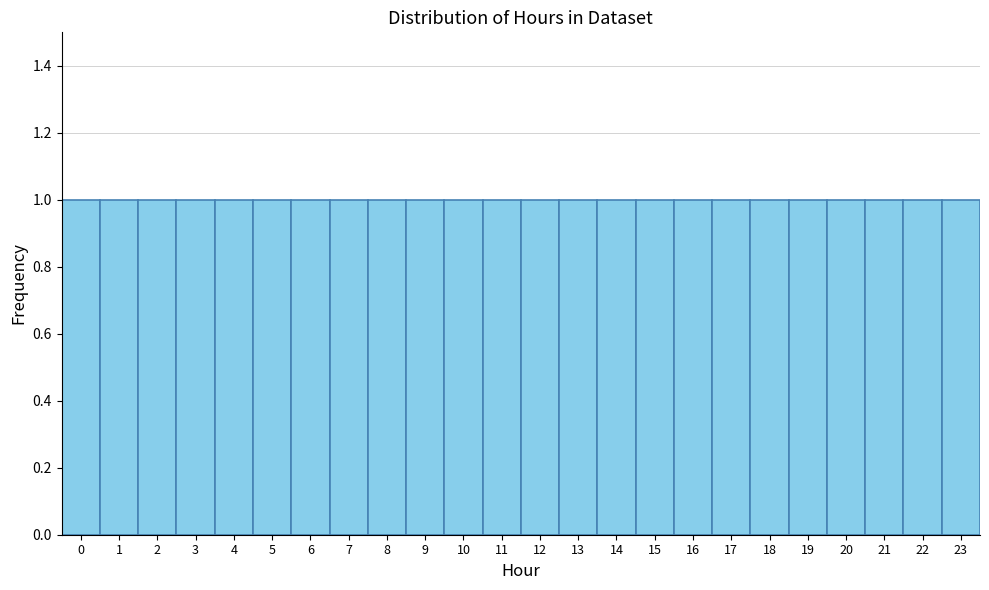

Reading left to right, transcribe this chart: for each bar, give the range it covers on the x-axis and its height. The values are not printed on the chart, so give them approximately, as read against the axis.

-0.5 to 0.5: 1
0.5 to 1.5: 1
1.5 to 2.5: 1
2.5 to 3.5: 1
3.5 to 4.5: 1
4.5 to 5.5: 1
5.5 to 6.5: 1
6.5 to 7.5: 1
7.5 to 8.5: 1
8.5 to 9.5: 1
9.5 to 10.5: 1
10.5 to 11.5: 1
11.5 to 12.5: 1
12.5 to 13.5: 1
13.5 to 14.5: 1
14.5 to 15.5: 1
15.5 to 16.5: 1
16.5 to 17.5: 1
17.5 to 18.5: 1
18.5 to 19.5: 1
19.5 to 20.5: 1
20.5 to 21.5: 1
21.5 to 22.5: 1
22.5 to 23.5: 1